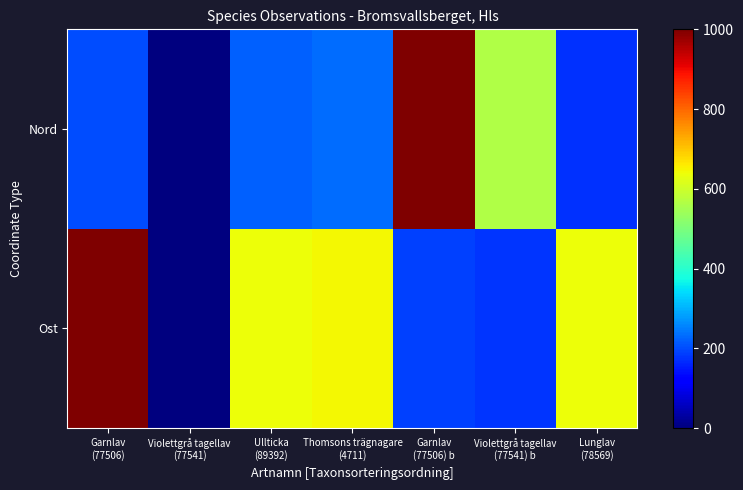

Which category has the highest value across all series?

Garnlav
(77506)